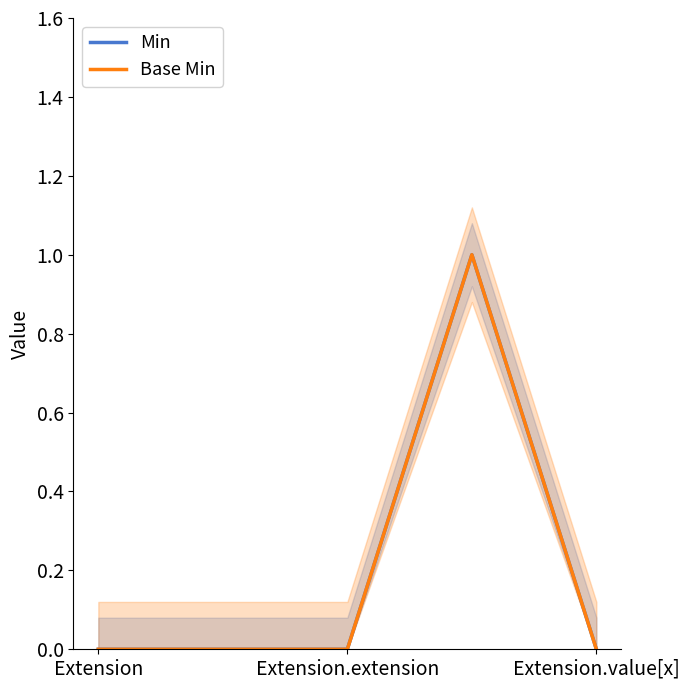

At which category is the sum across all series the highest?

3